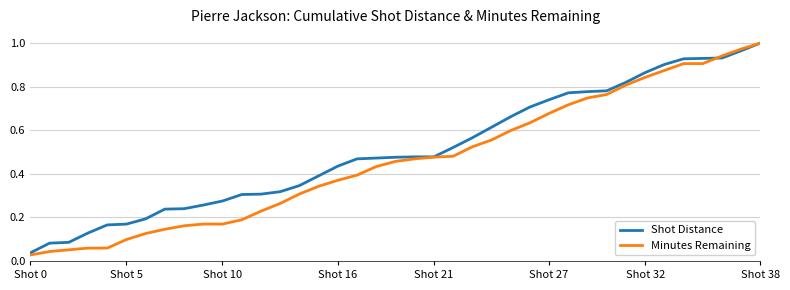

List the series in order of their overall mean, lowest first.

Minutes Remaining, Shot Distance